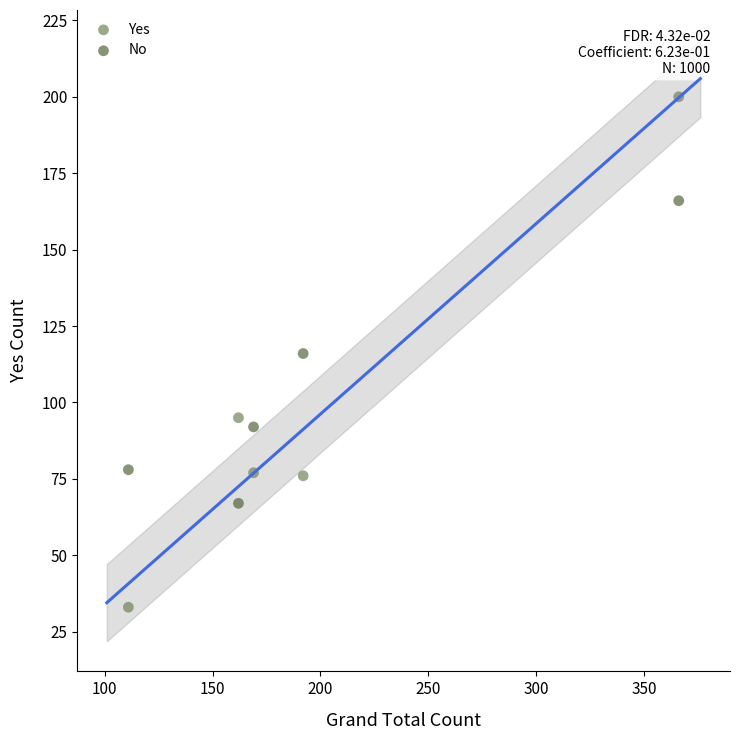

What are all the series names shown in the legend?

Yes, No